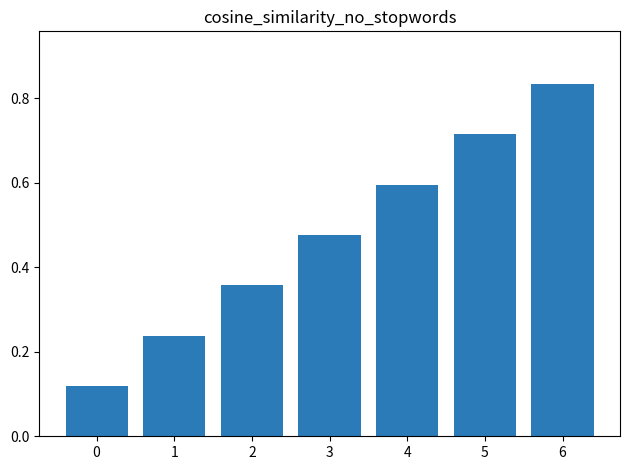

Does the chart contain any negative values?

No